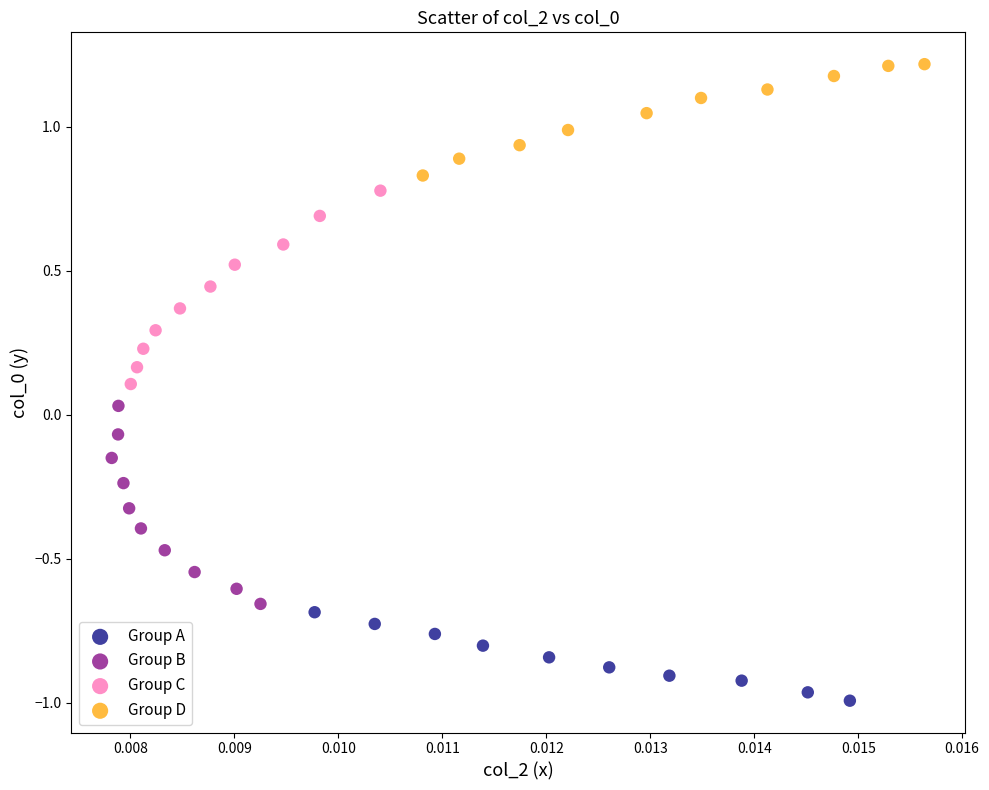

Which series reaches the minimum Y coordinate?

Group A